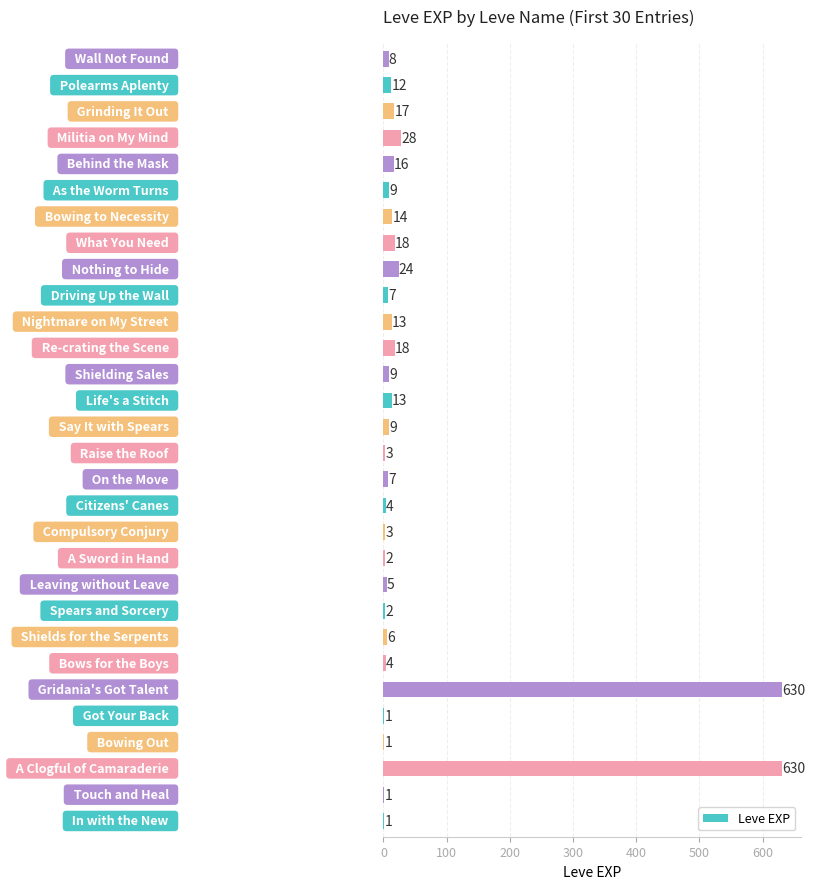

What is the sum of all values?

1515